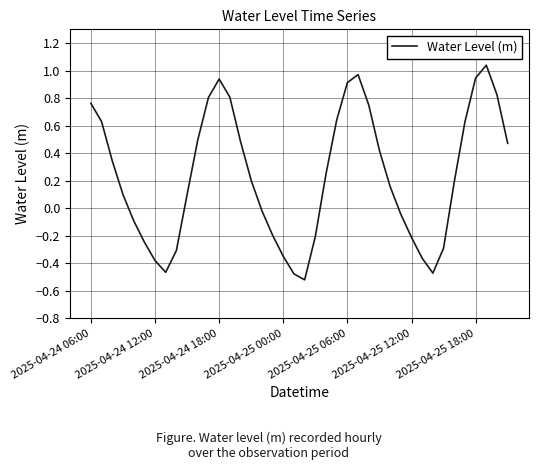

How many interior local valleys (lower than both neighbors) does the data have?

3